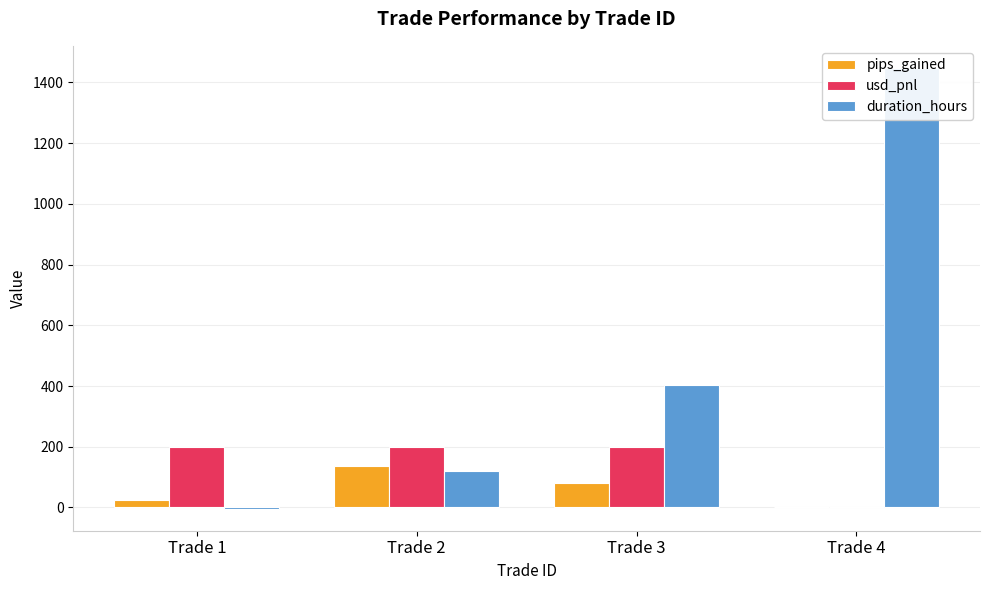

Which has a higher value, Trade 4 or Trade 1?

Trade 1